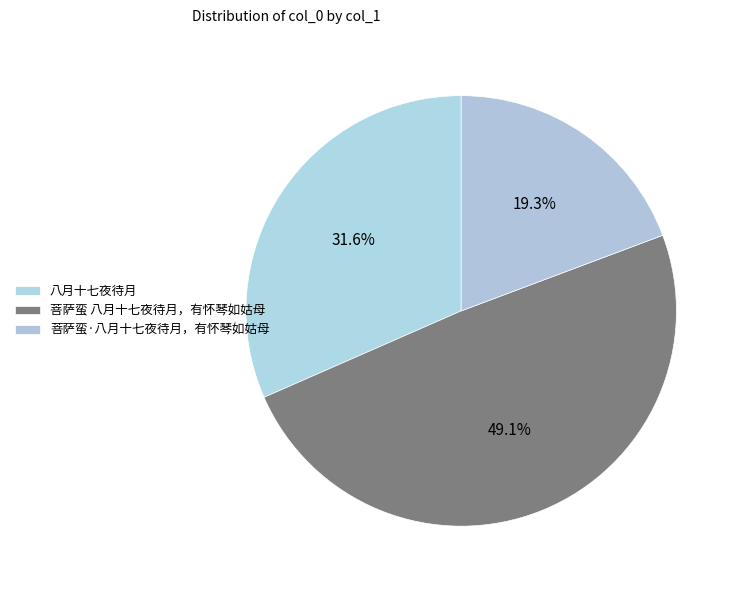

To the nearest percent, what is the difference between the largest and smallest slice percentages?

30%